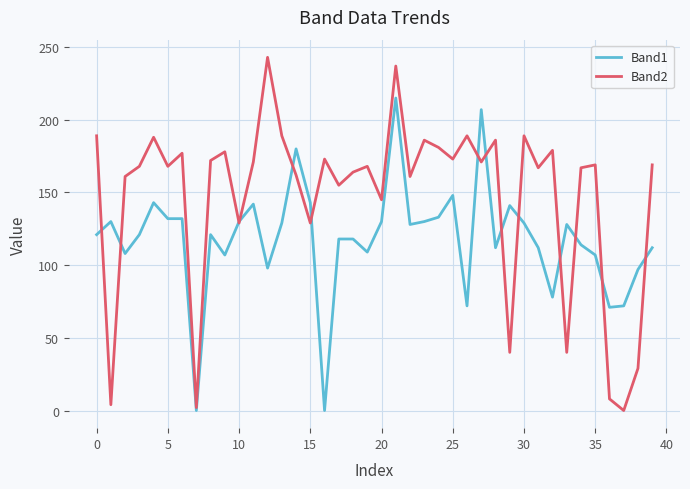

Which series has the widest spread of values?

Band2